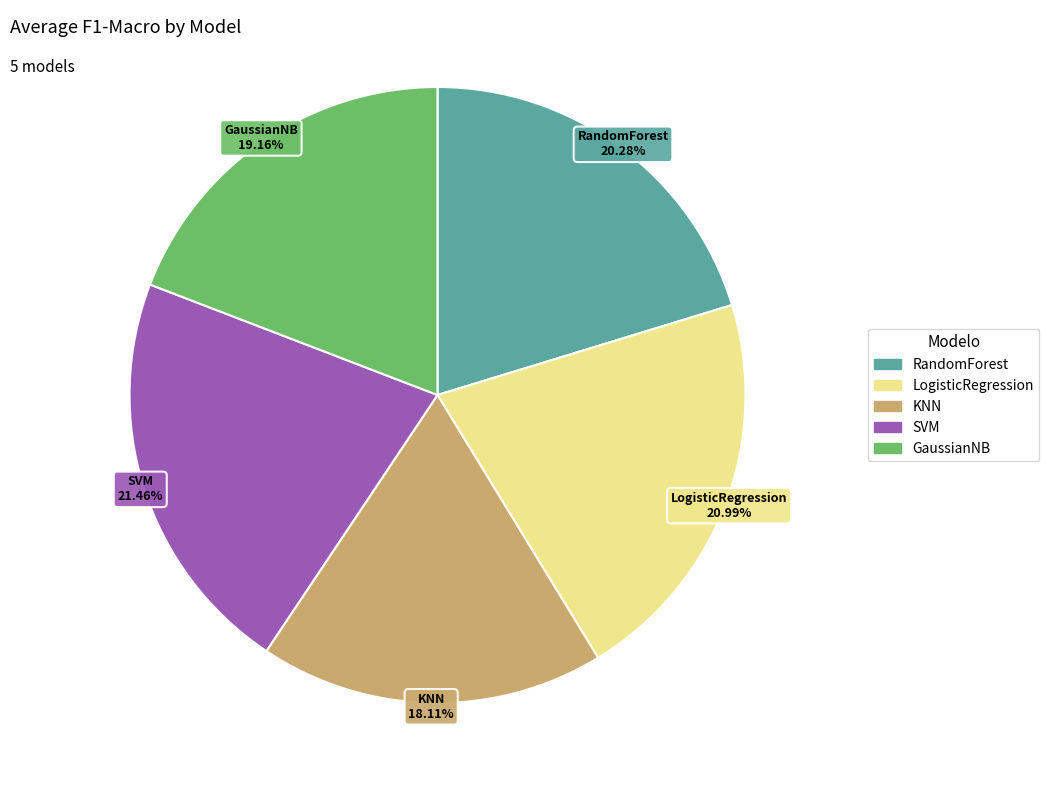

Is RandomForest the majority of the pie?

No